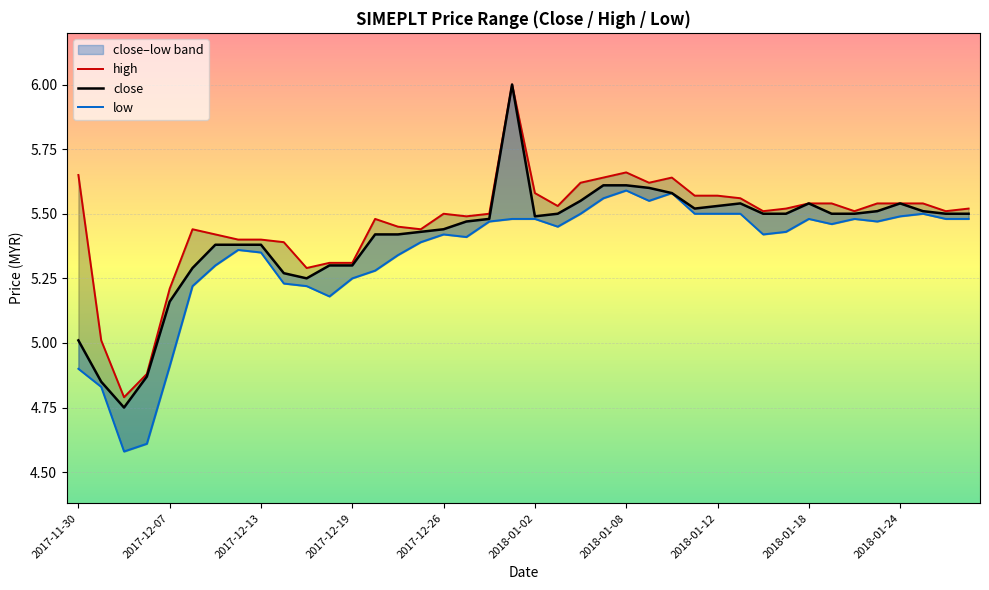

At which label is close closest to 5?

2017-11-30